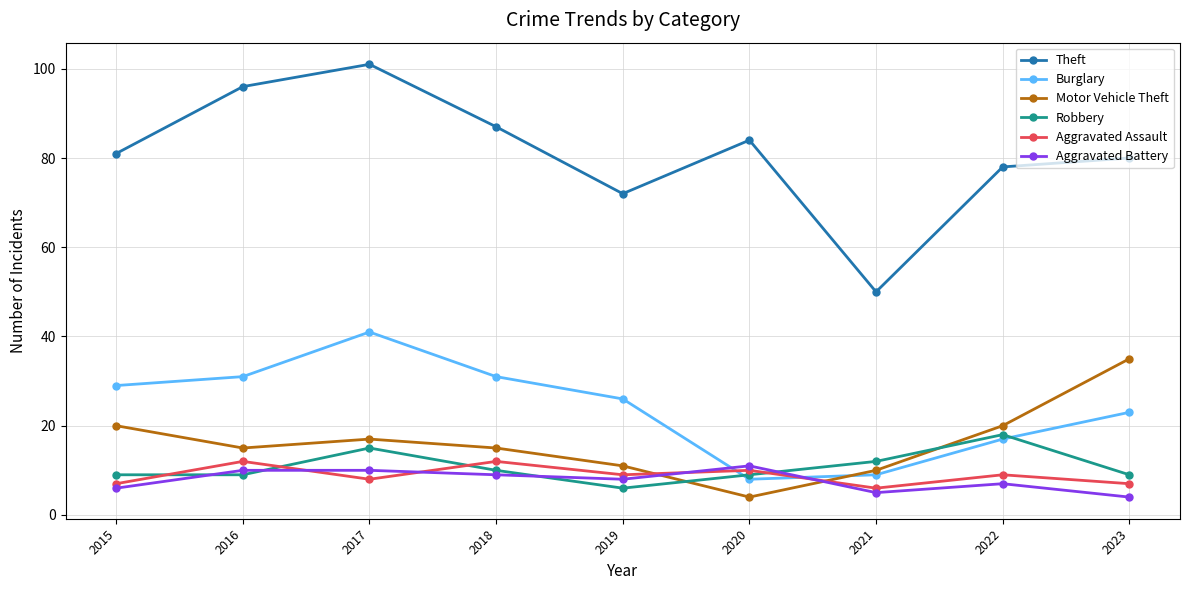

What is the total value across all series at 2015?

152